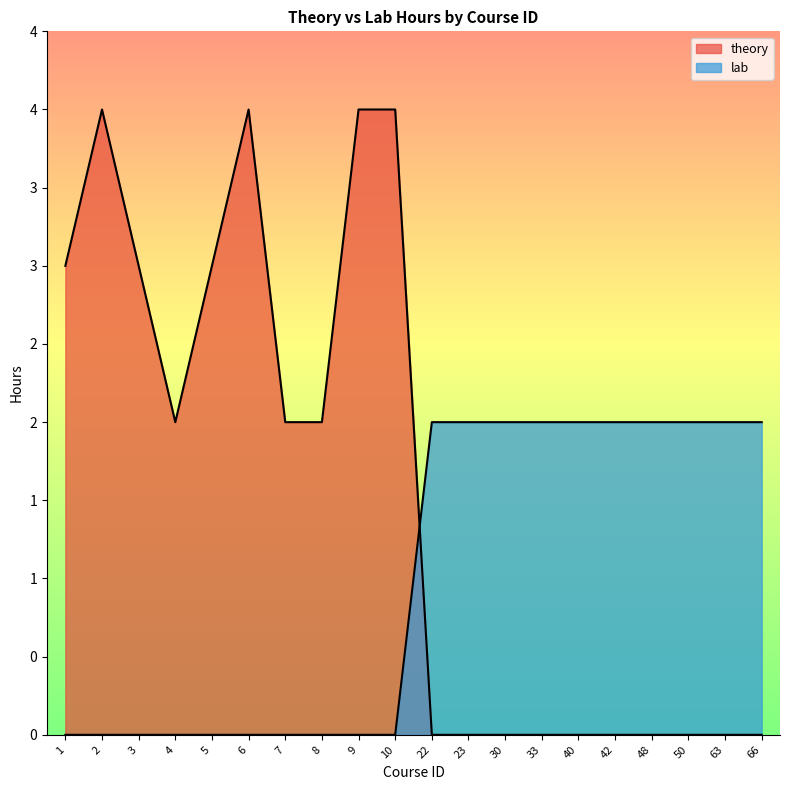

Is the value of theory at 63 greater than the value of lab at 4?

No